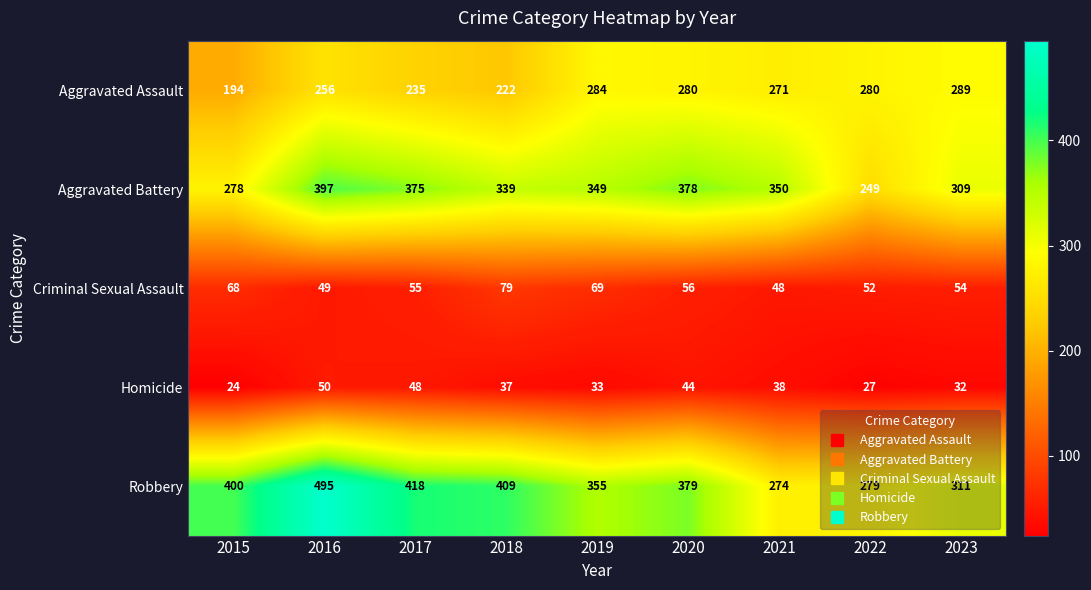

How many categories are shown in the chart?

9